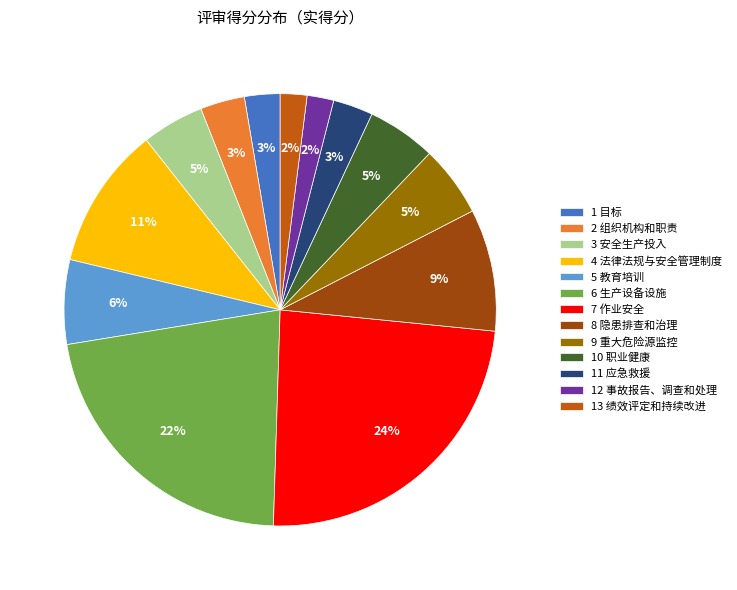

How many slices are in this pie chart?

13